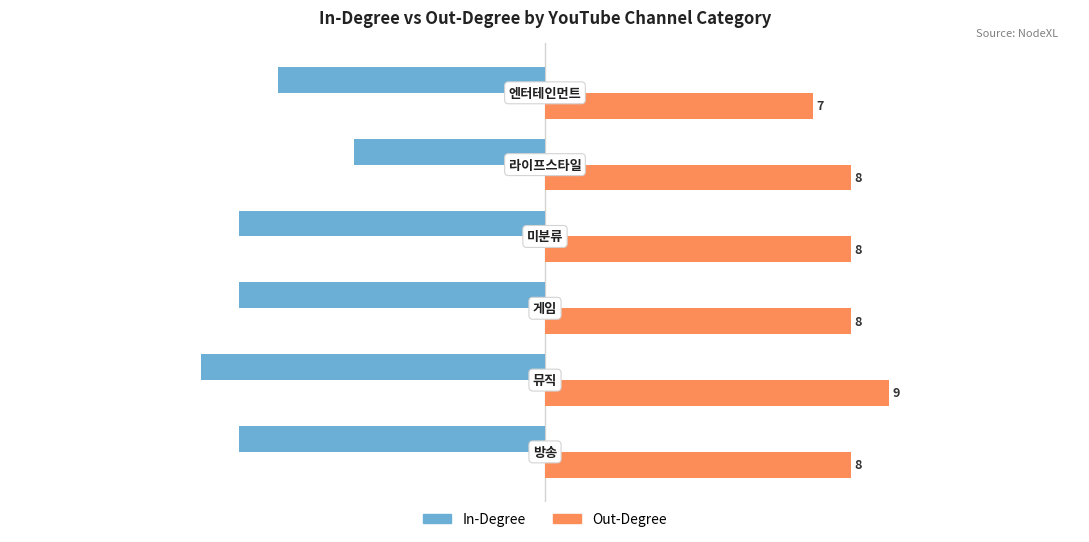

List the series in order of their peak value, lowest first.

In-Degree, Out-Degree